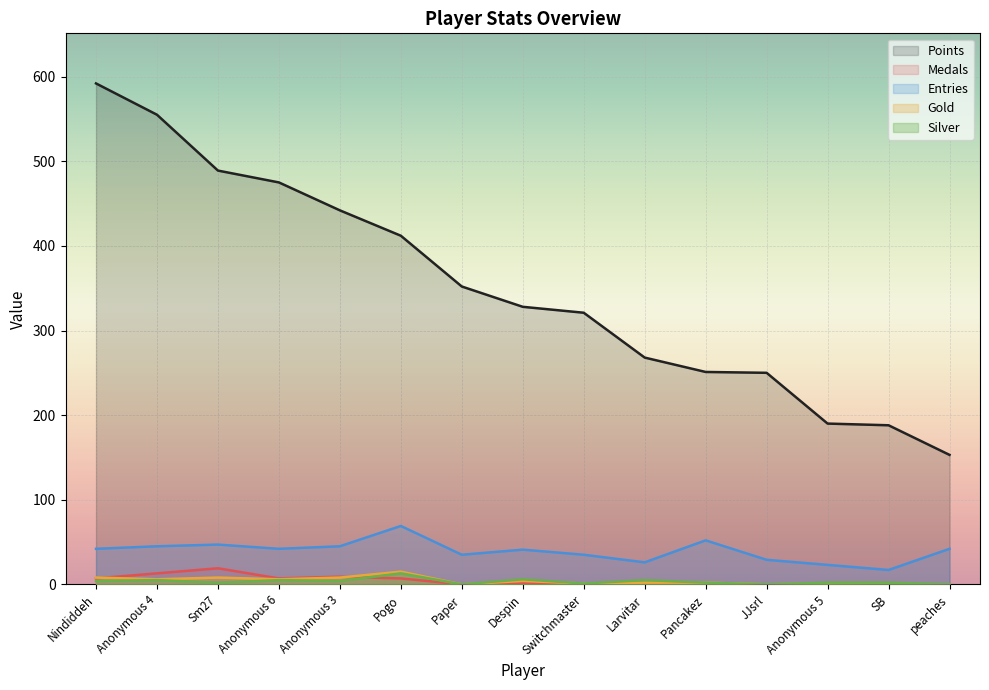

Is it true that Silver equals 1 at Pancakez?

False